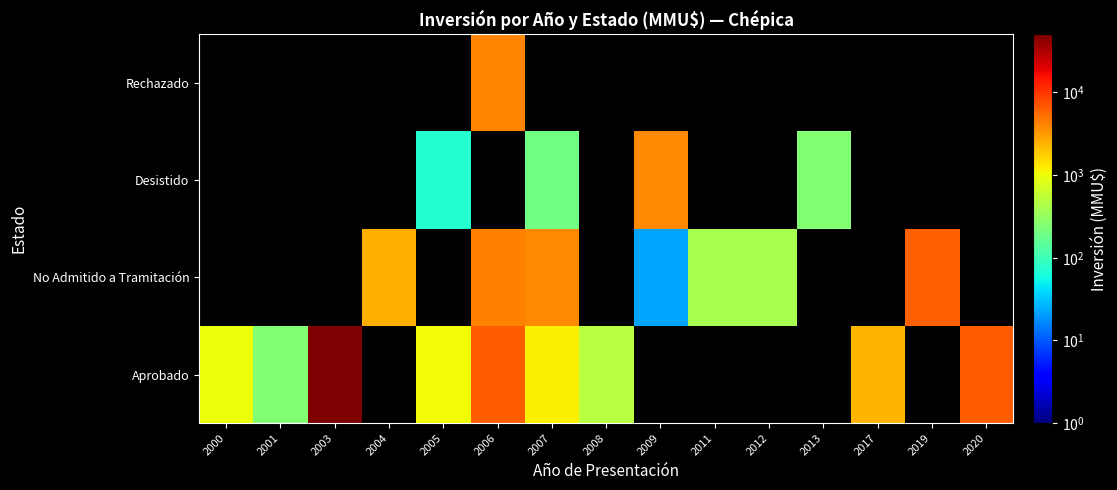

What is the total value across all series at 2003?

50300.5